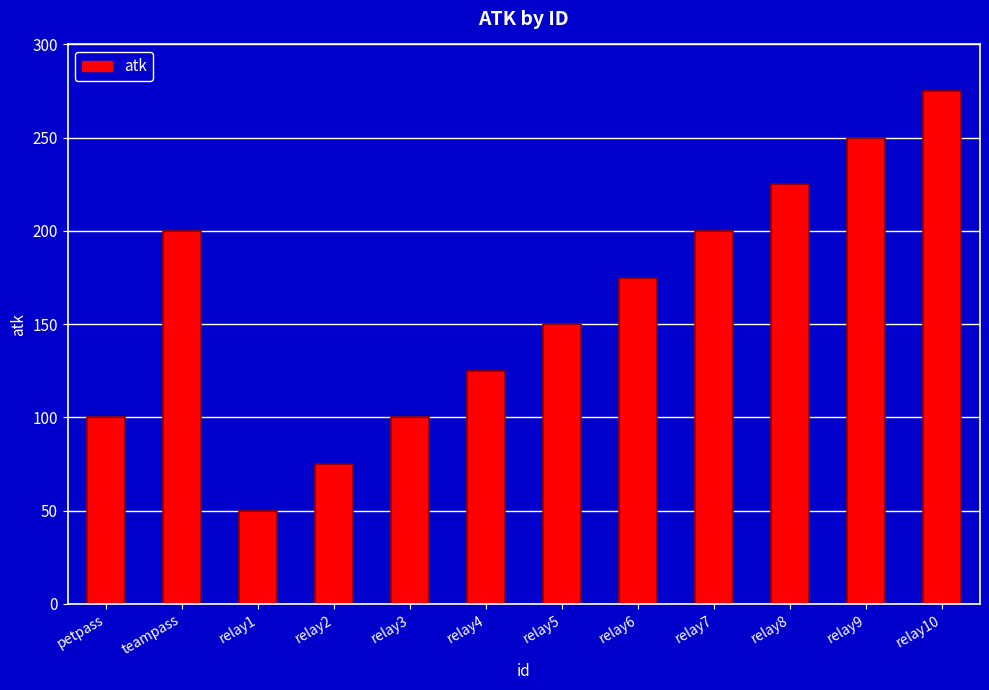

What is the value of the 5th bar from the left?

100